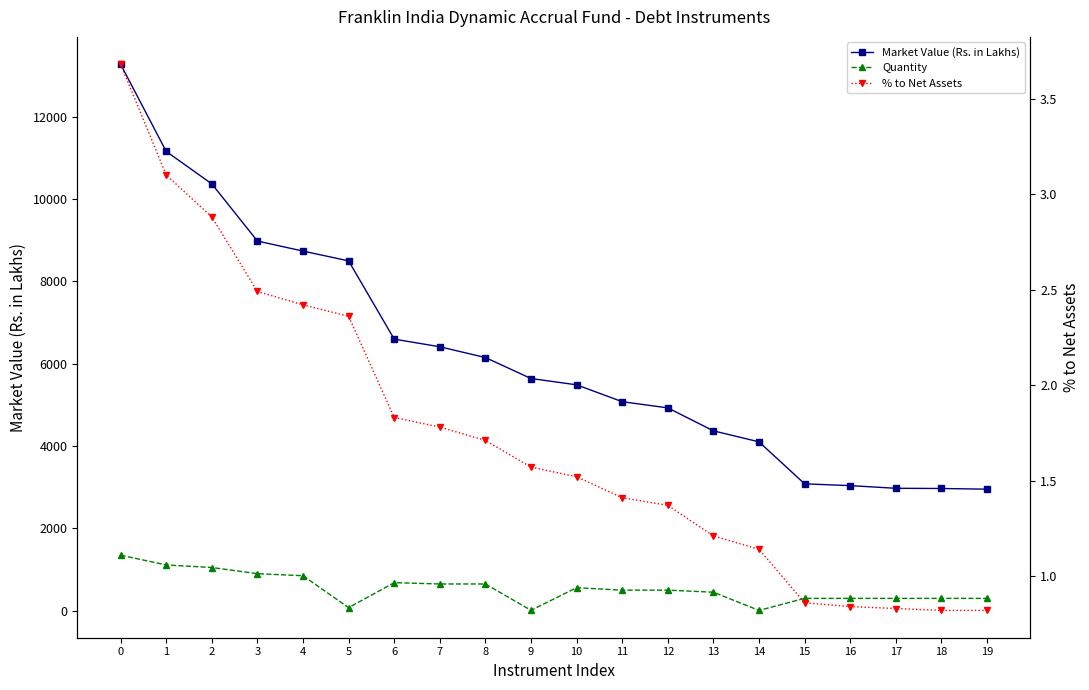

True or false: Quantity and % to Net Assets intersect in this chart.

False